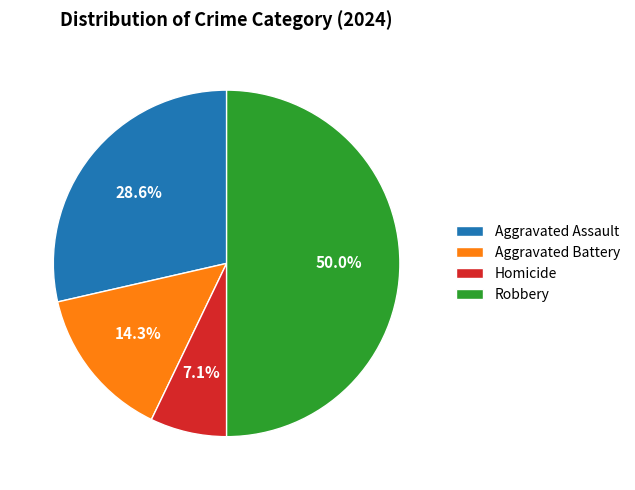

Which has a higher value, Aggravated Battery or Aggravated Assault?

Aggravated Assault